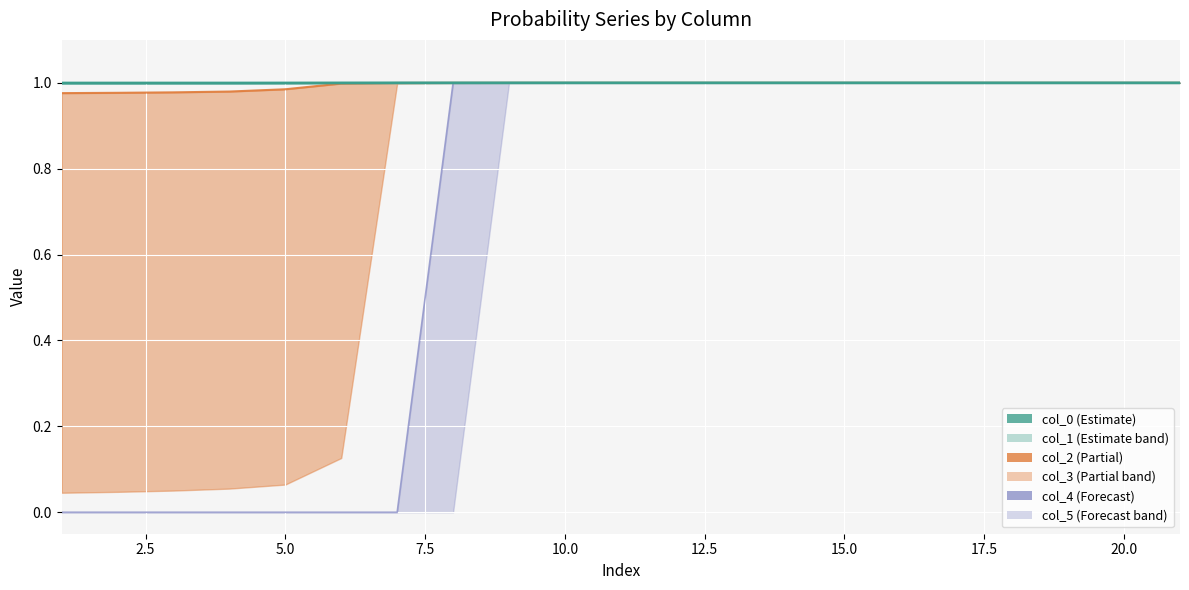

What is the difference between the maximum and second lowest values in the col_4 series?

1.0